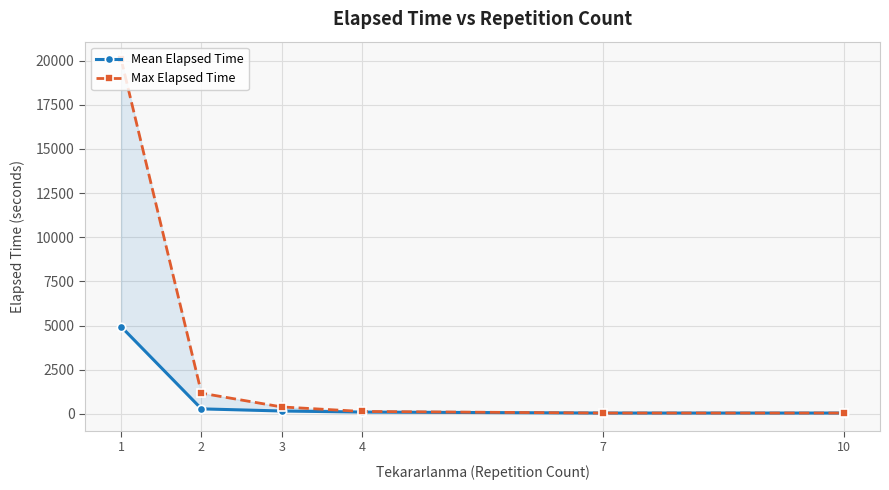

True or false: Max Elapsed Time and Mean Elapsed Time cross at least once.

False